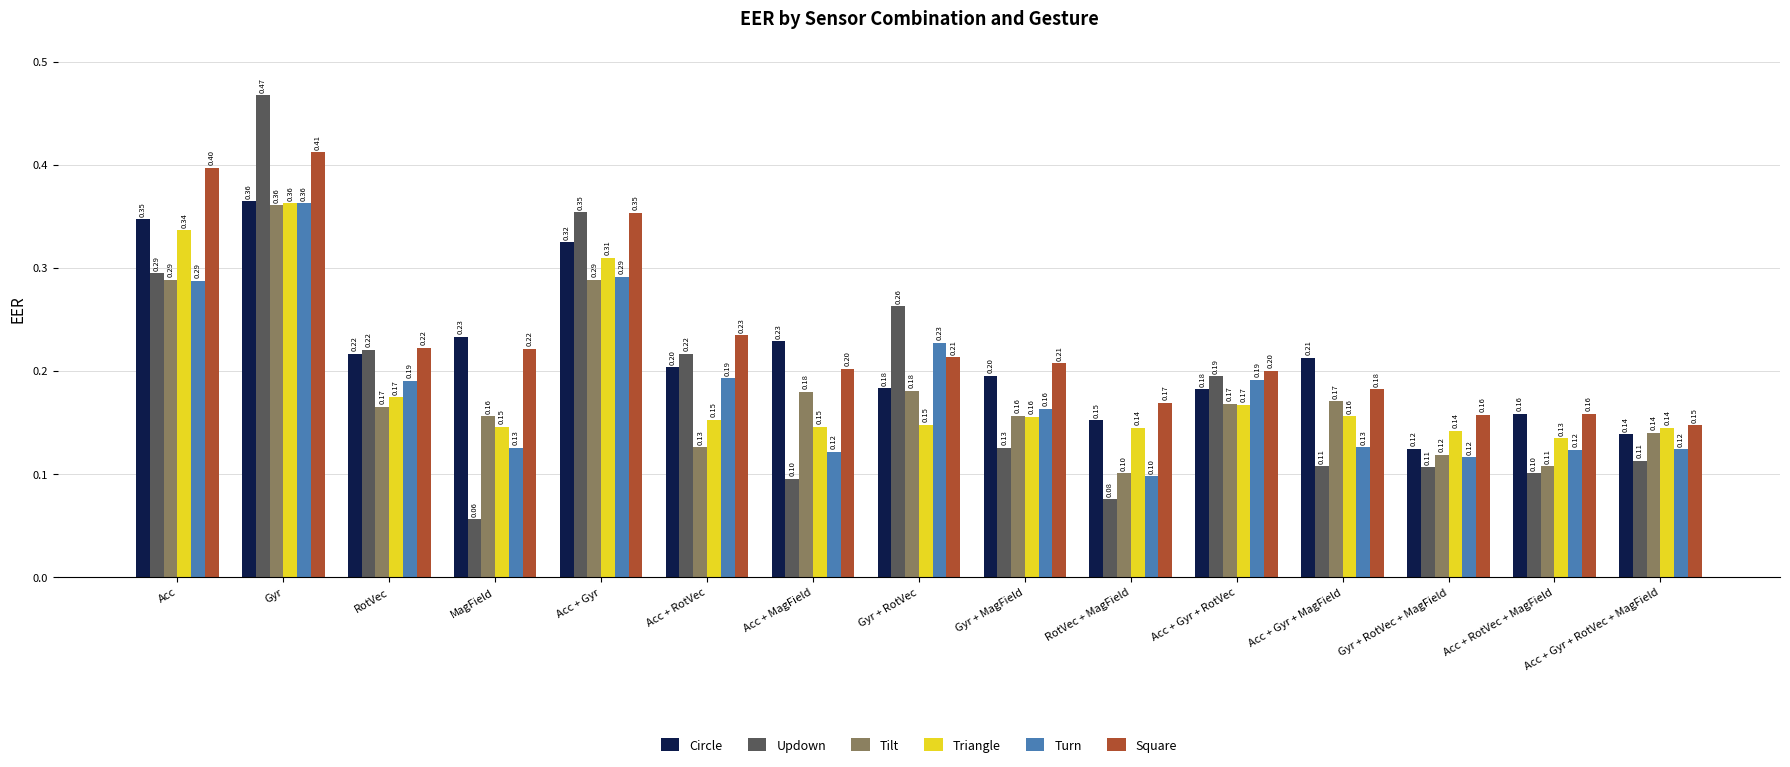

Count the Circle values in the range 0 to 1.

15